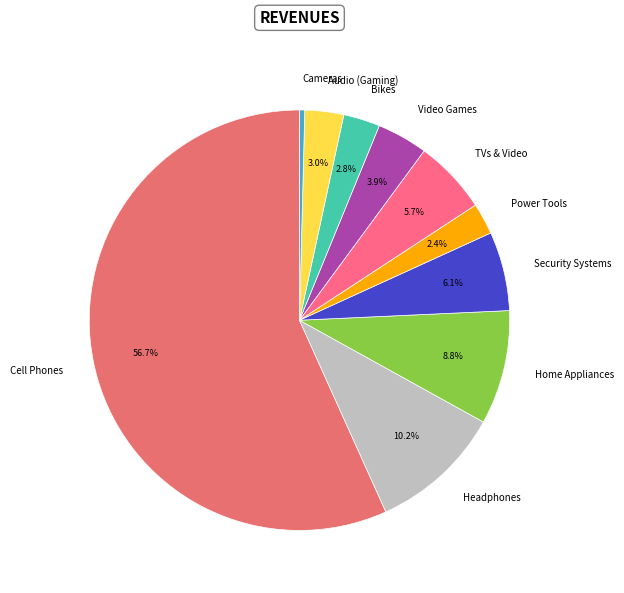

How much of the chart is everything except TVs & Video?

94.3%